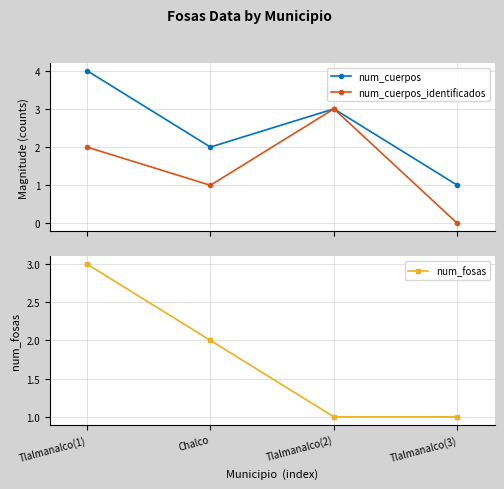

What is the difference between the second highest and minimum values in the num_cuerpos series?

2